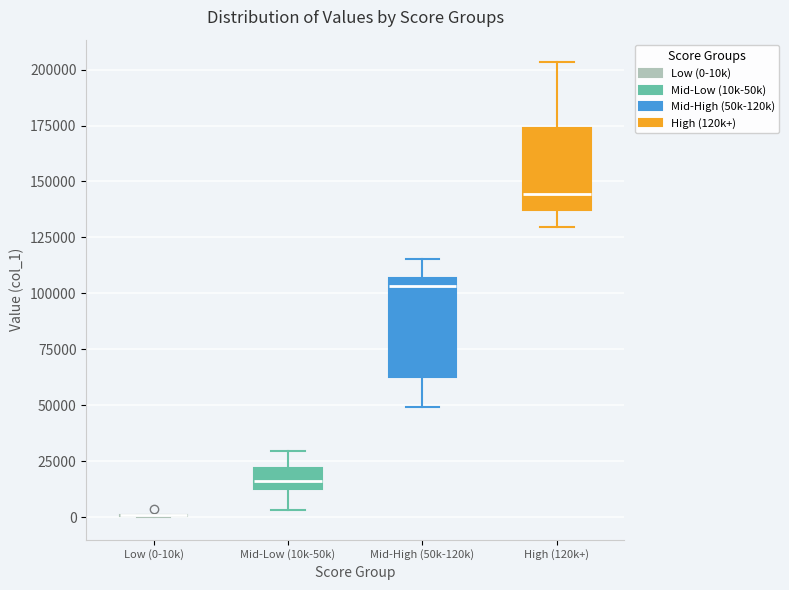

Where does the median line of the box for High (120k+) sit on the y-axis? The values are not printed on the chart, so give them approximately, as read against the axis.

145000